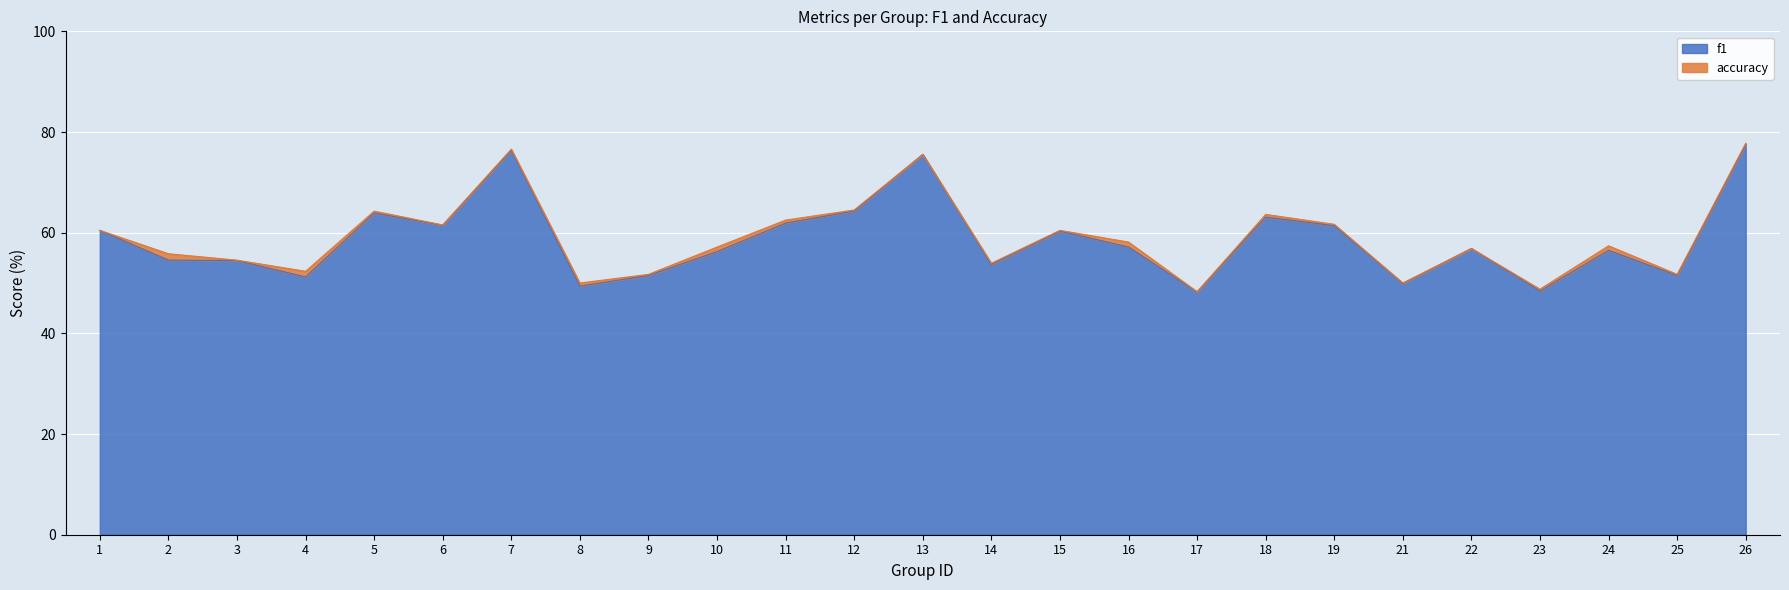

Does the chart display data point markers on the line(s)?

No